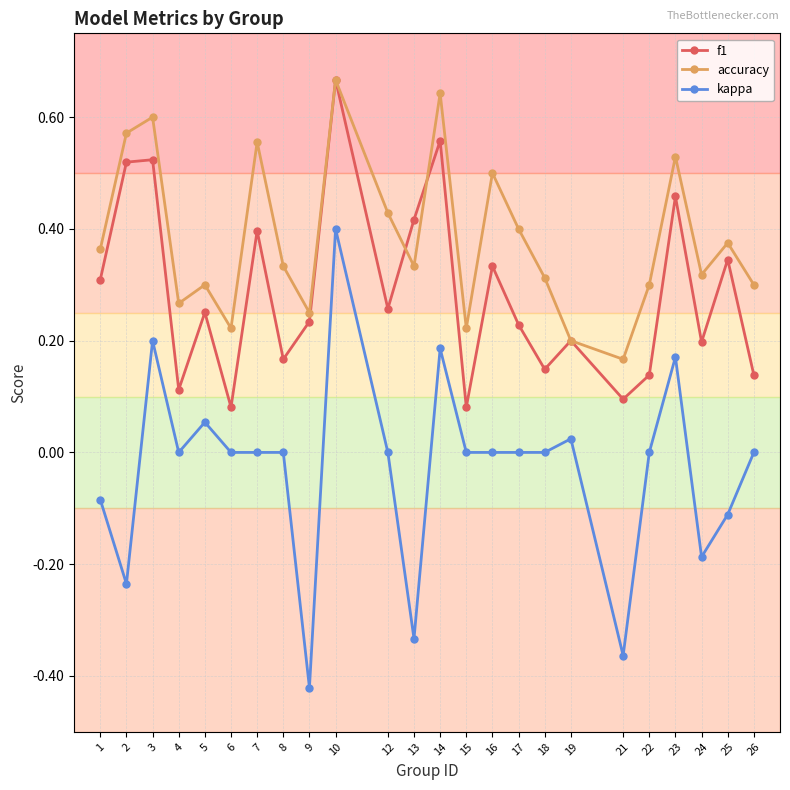

At which label is accuracy closest to 0?

21